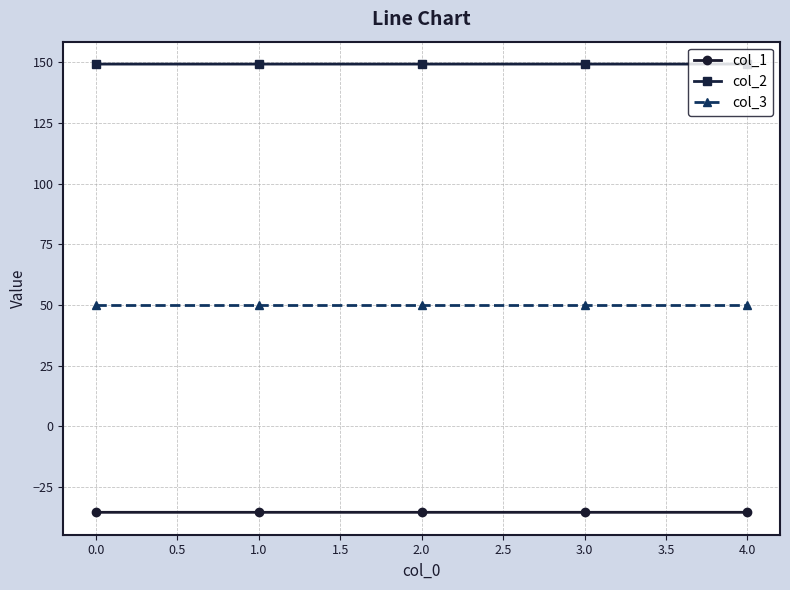

What is the spread (max minus min) of values at 1.0?

184.5